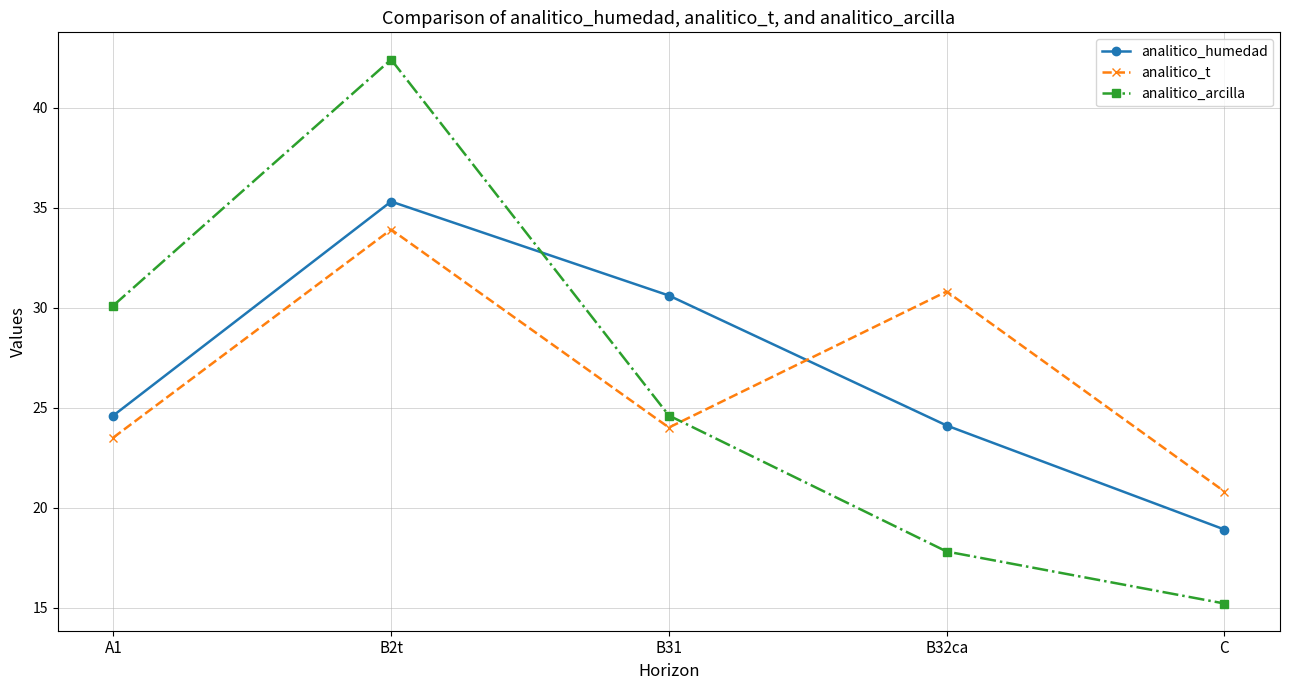

What position from the left is C?

5